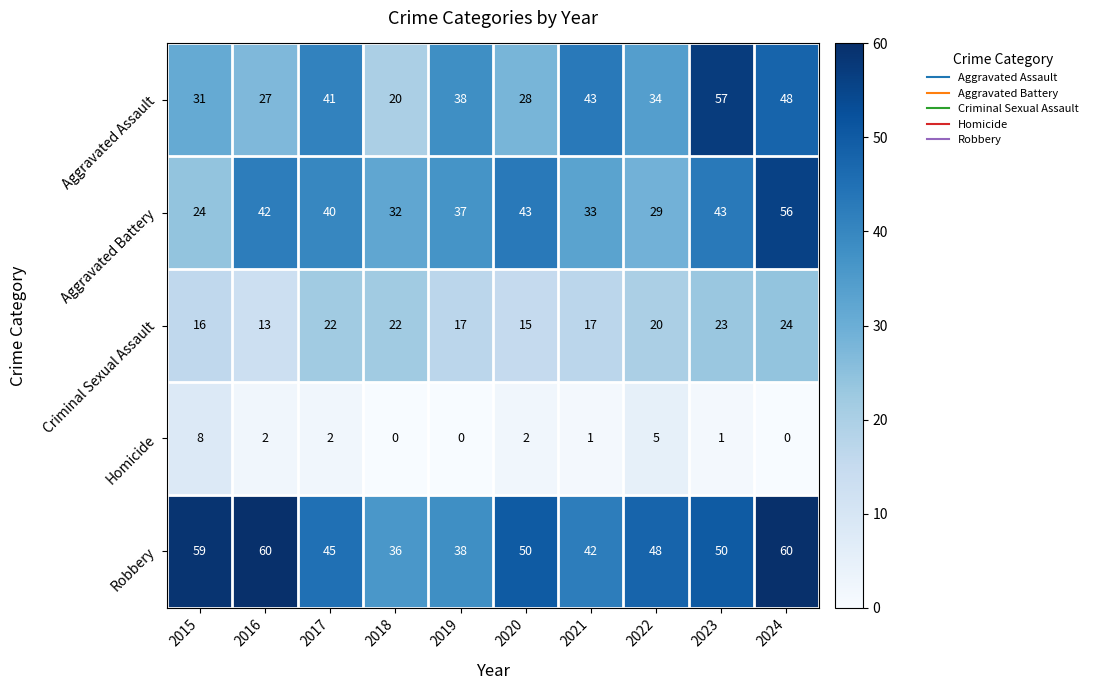

Is it true that Homicide equals 14 at 2015?

False